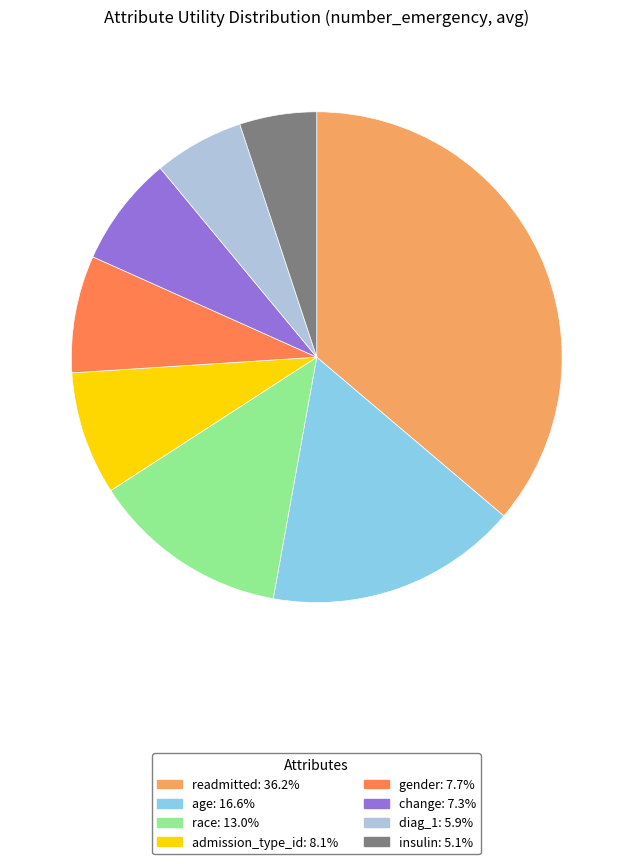

Approximately how many times larger is the value at race compared to readmitted?

0.4